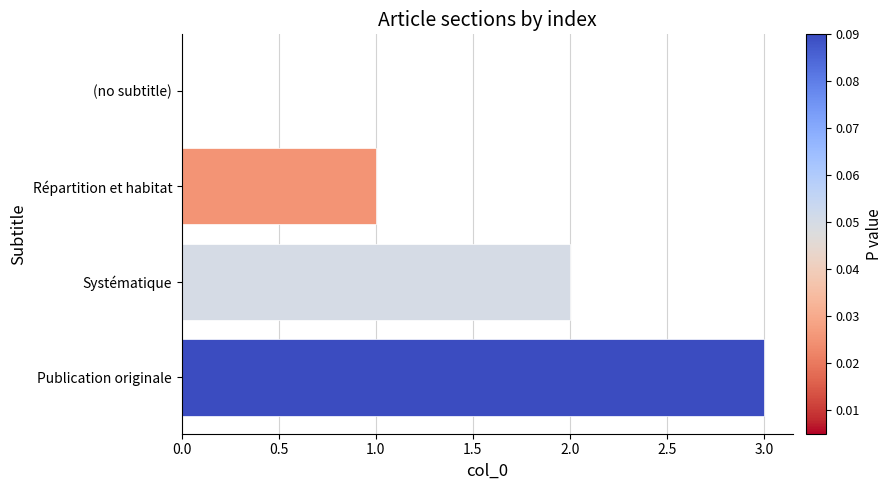

What is the maximum value shown in the chart?

3